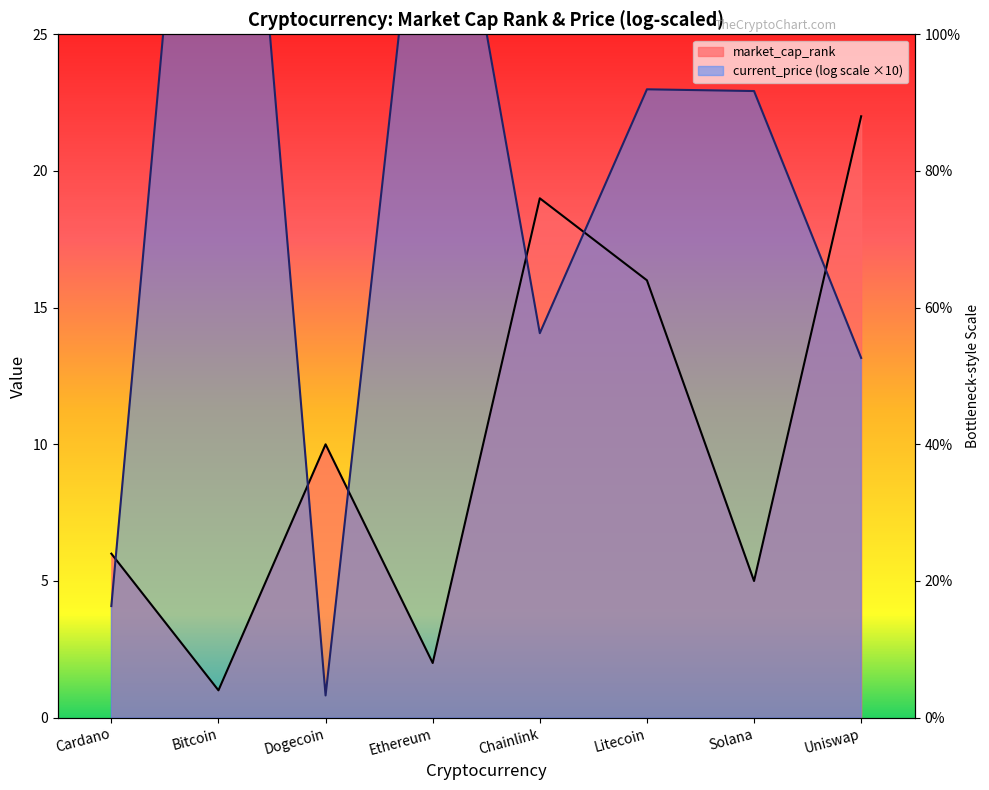

At which label is the value closest to 11?

Dogecoin